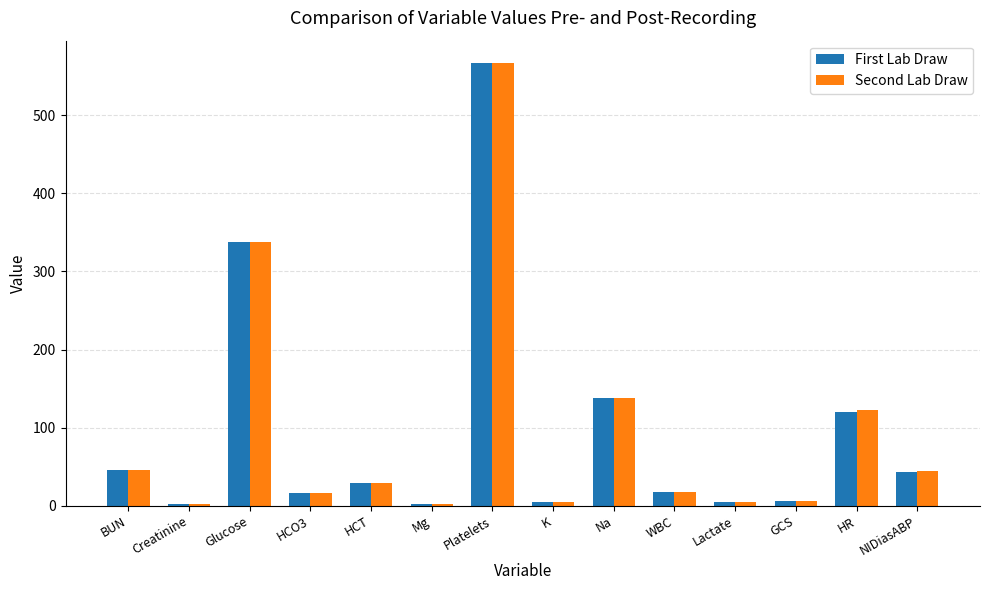

What is the difference between the maximum and minimum values in the First Lab Draw series?

565.1